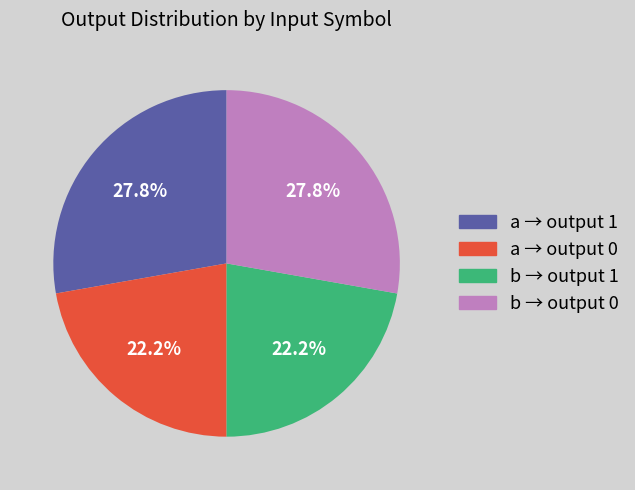

Is there a majority slice in this chart?

No